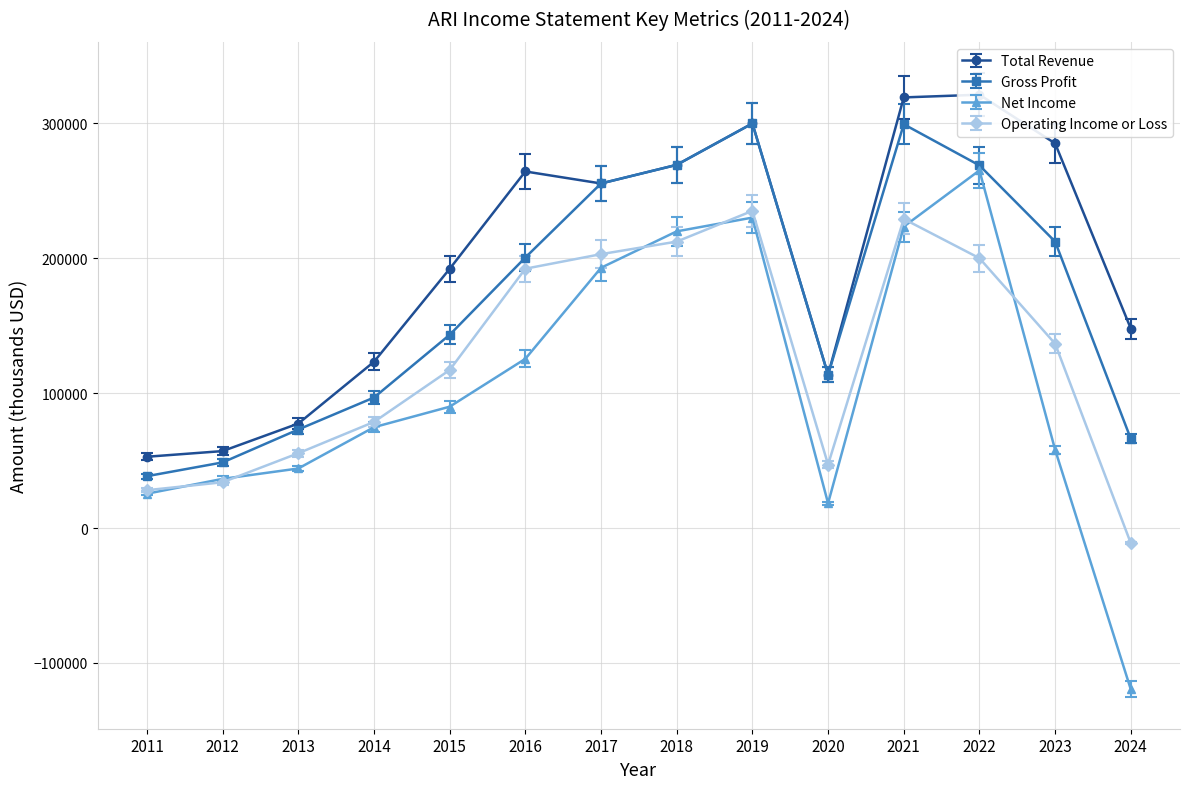

How many interior local peaks does the Net Income series have?

2